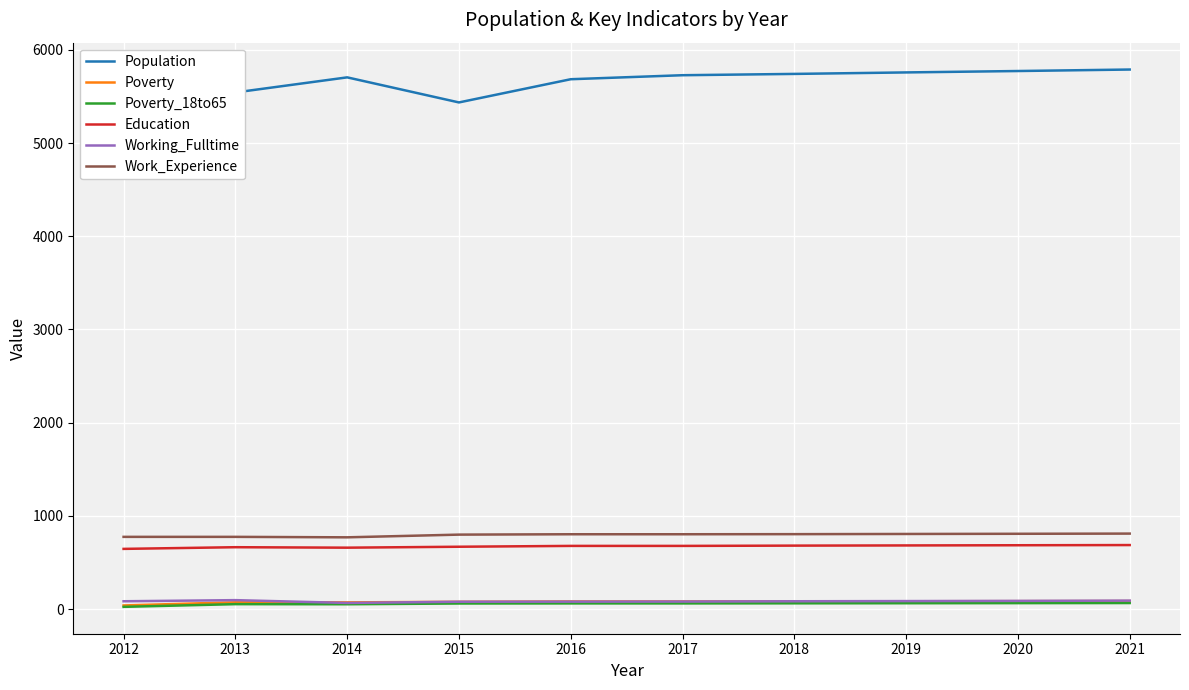

True or false: Work_Experience has a value of 808 at 2020.

True